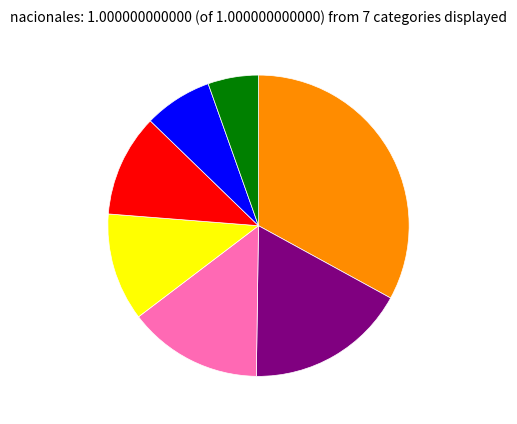

Is there any slice that represents more than half of the pie?

No